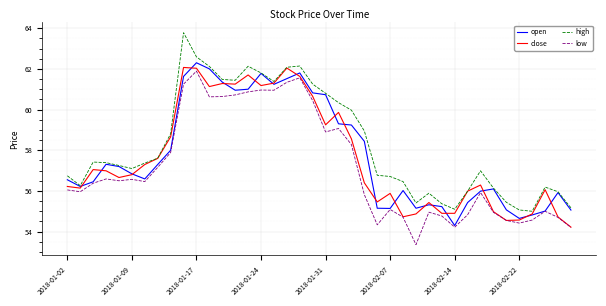

Which series has the largest total across all categories?

high